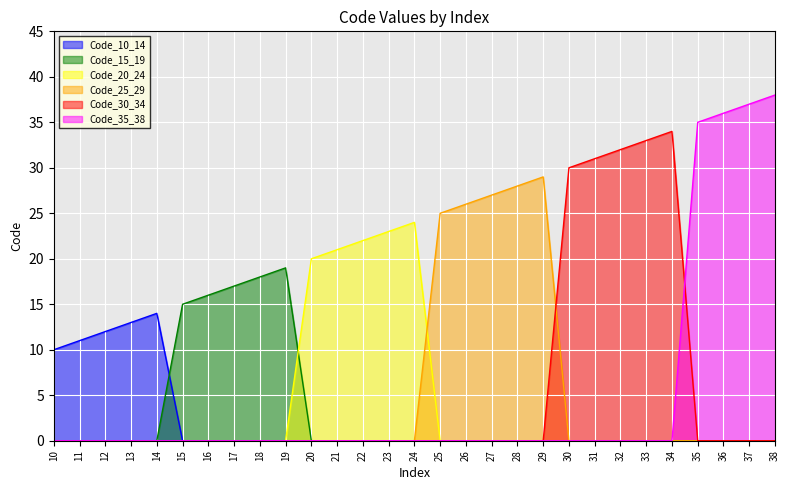

What is the average value of the Code_15_19 series?

3